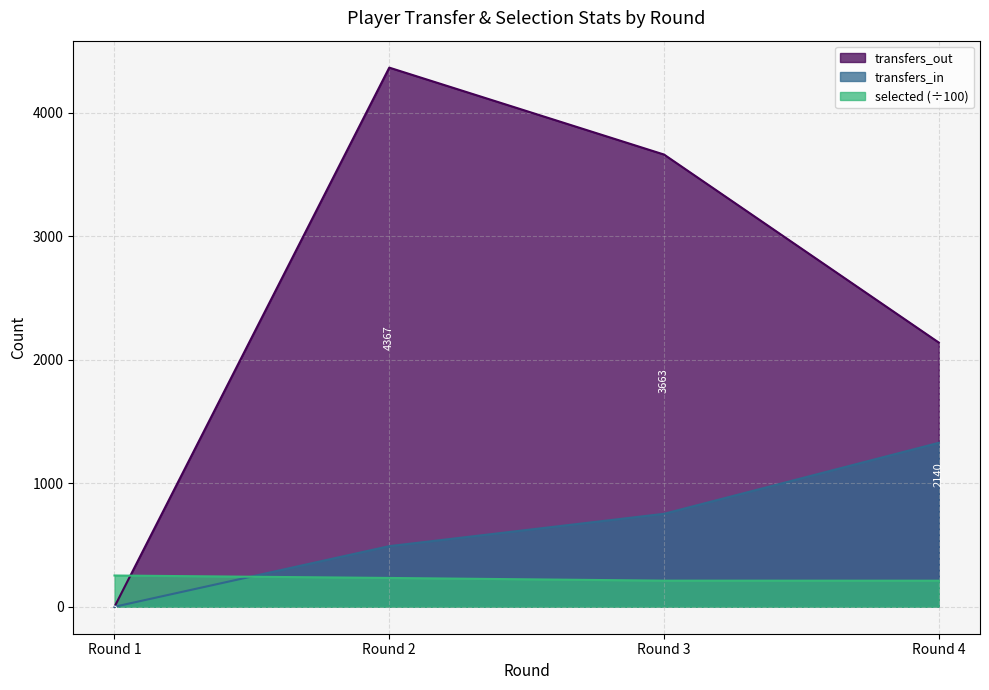

Reading left to right, list all the values displayed in this chart.

selected: 253.2	233.4	211.4	211.1
transfers_in: 0.0	491.0	753.0	1328.0
transfers_out: 0.0	4367.0	3663.0	2140.0